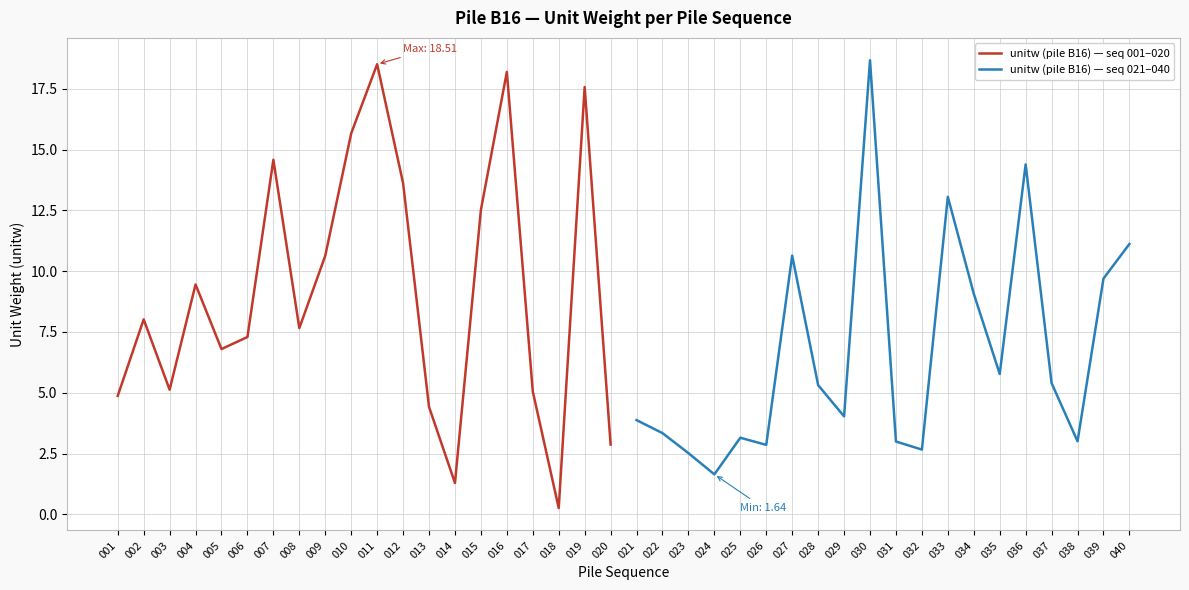

What is the highest value of the unitw (pile B16) — seq 001–020 series?

18.5